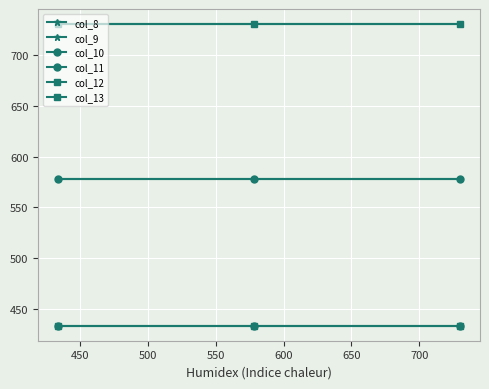

Does the chart have visible grid lines?

Yes